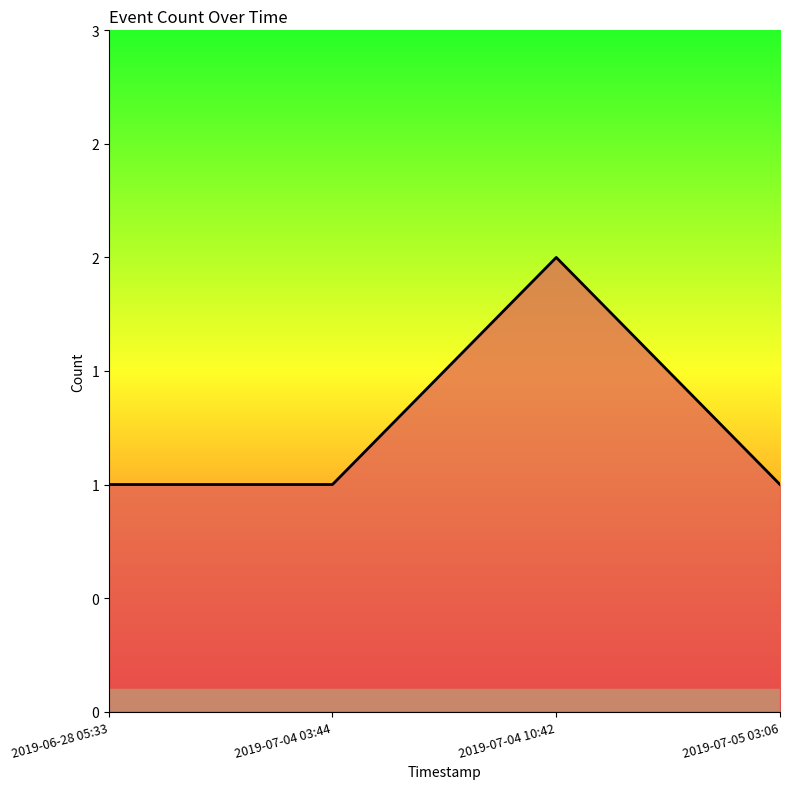

Where is the first local maximum?

2019-07-04 10:42